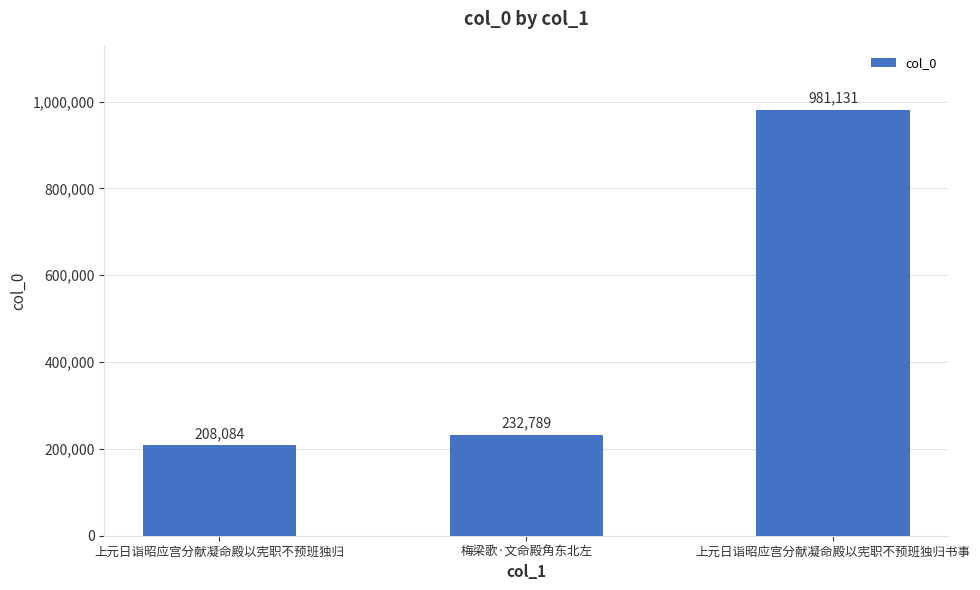

What is the minimum value shown in the chart?

208084